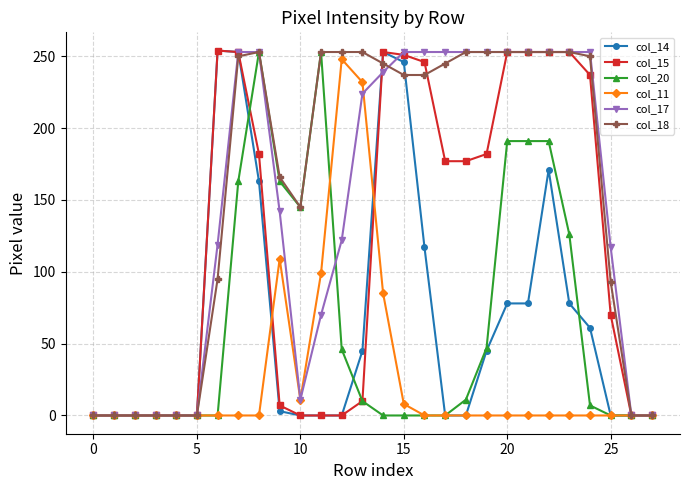

Which series has the largest total across all categories?

col_18